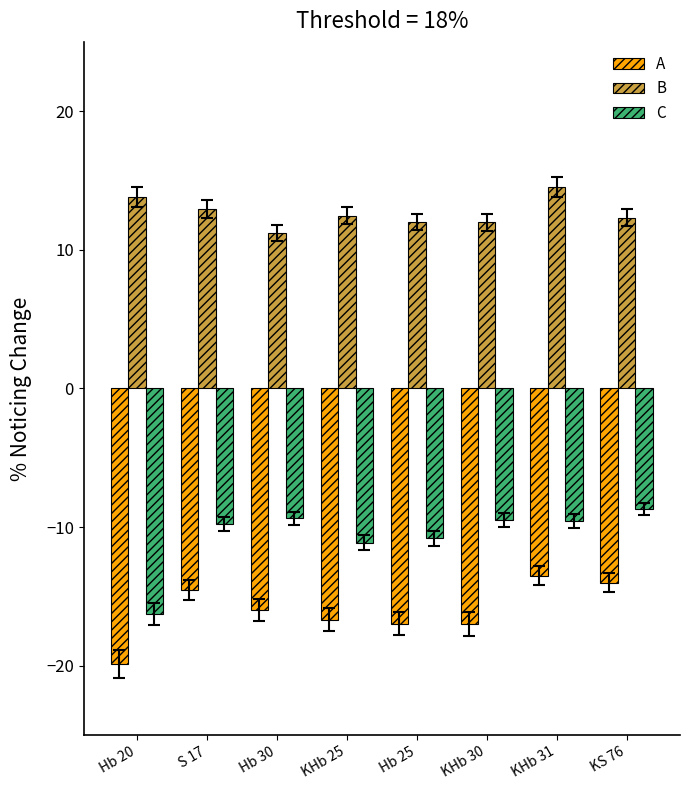

What is the smallest value displayed?

-19.9